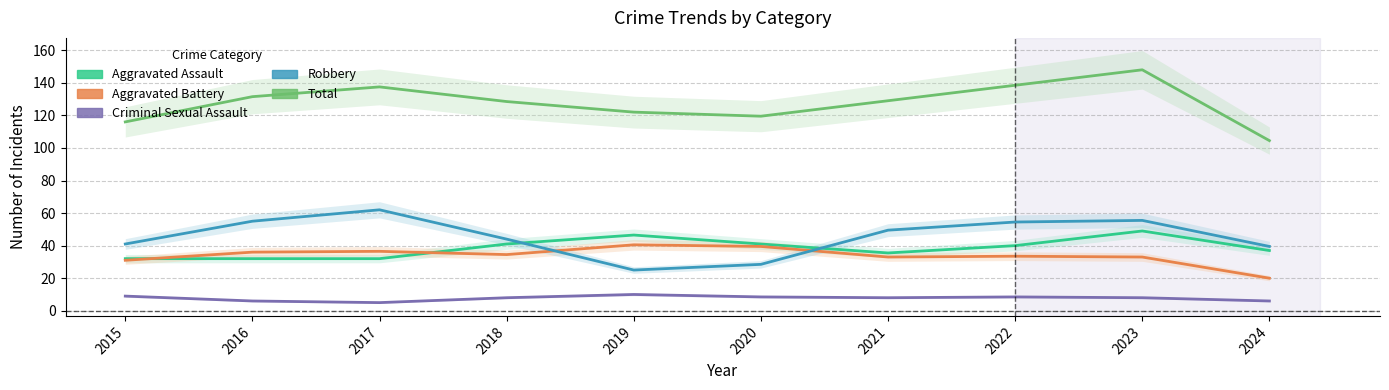

What is the value of the Aggravated Battery point at the 3rd from the left?

36.5